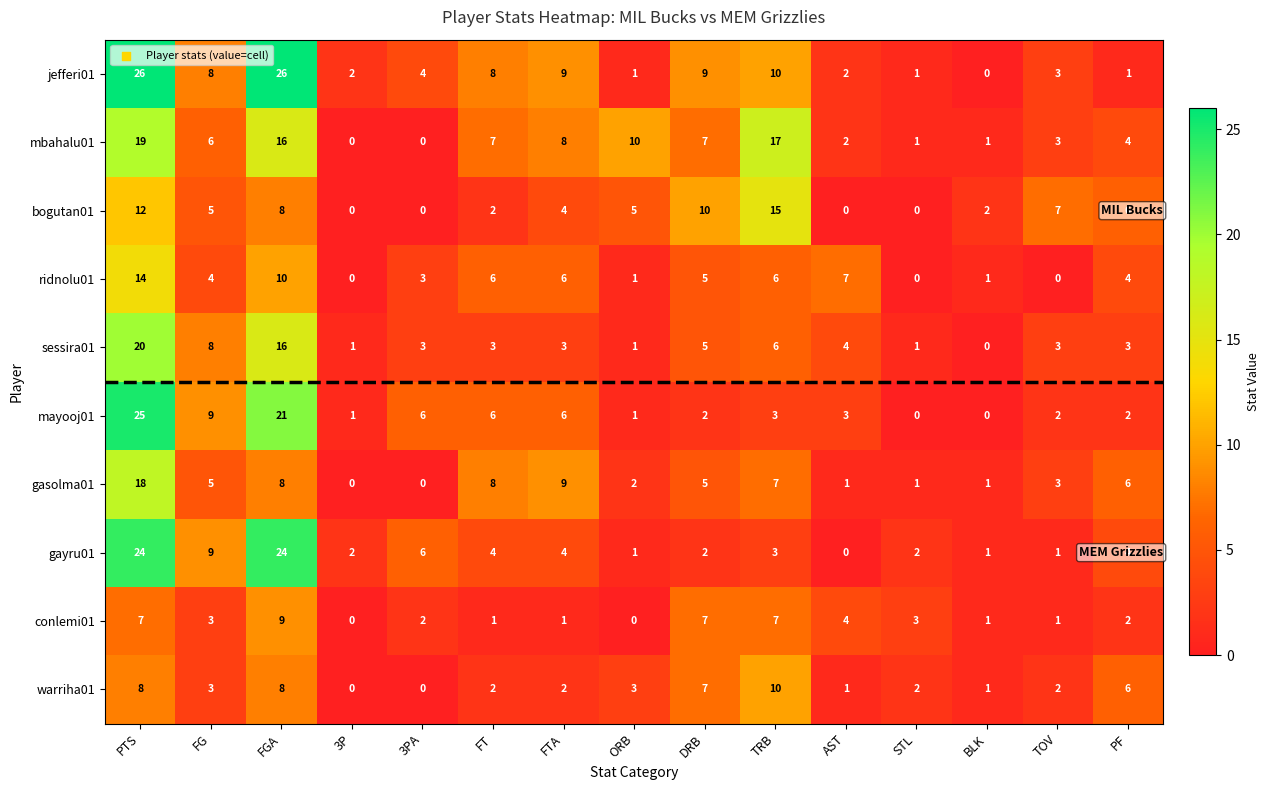

Which series has the largest total across all categories?

jefferi01